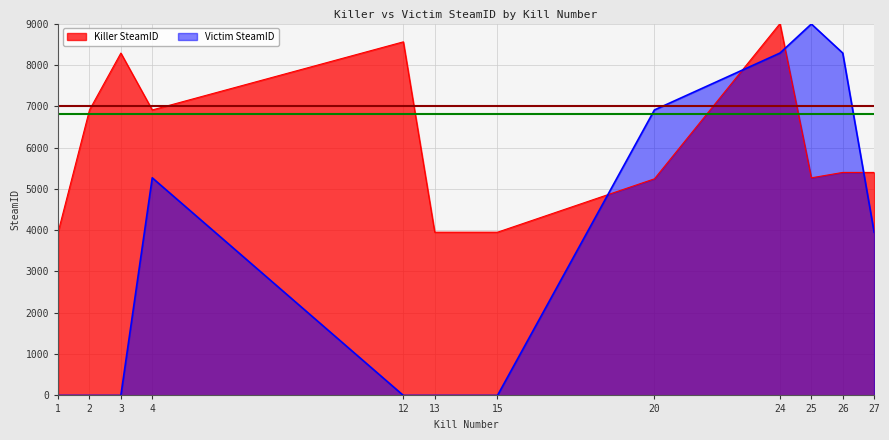

What is the difference between the maximum and minimum values in the Killer SteamID series?

5049.8